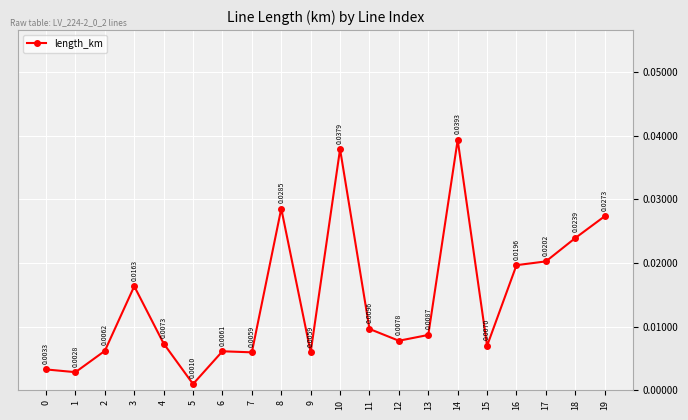

What is the sum of all values?

0.3